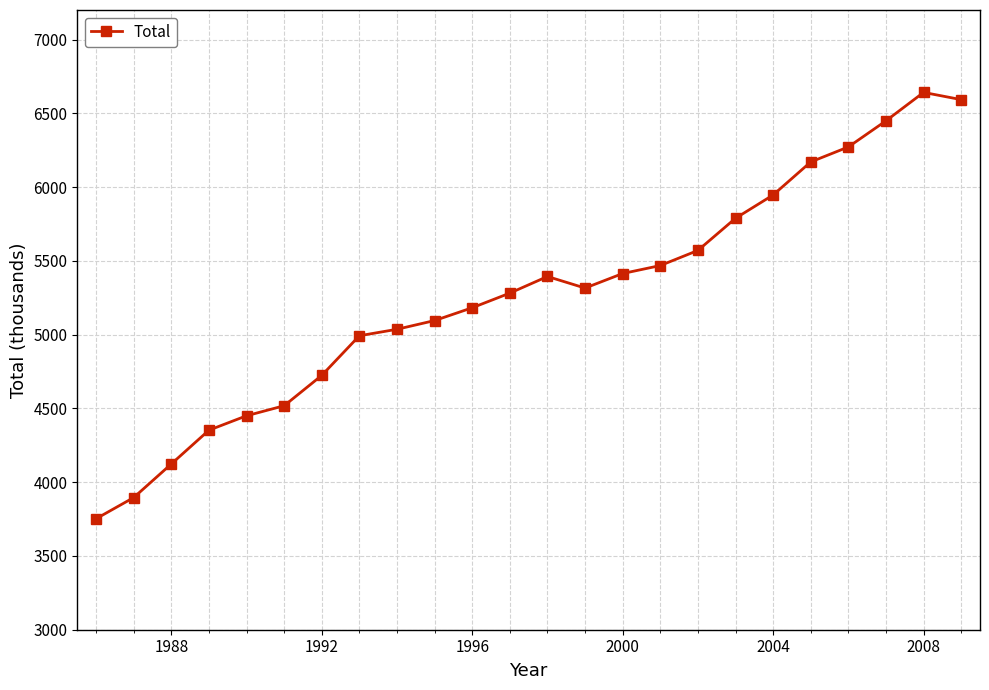

What is the average value?

5267.7